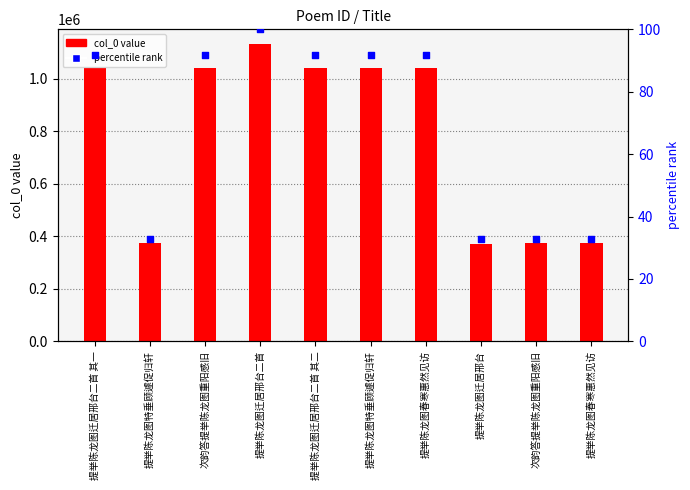

At which category is the sum across all series the highest?

提举陈龙图迁居邢台二首